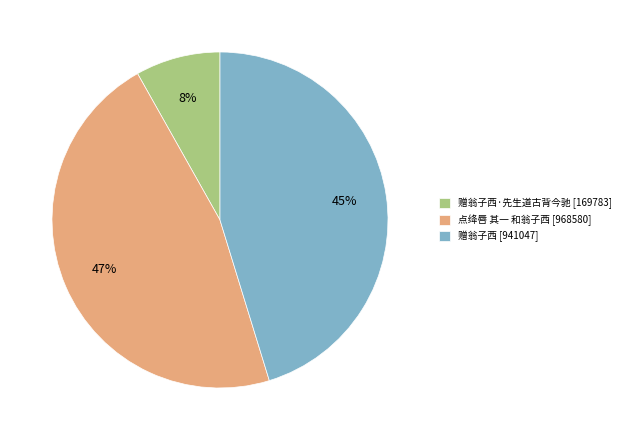

To the nearest percent, what is the difference between the 赠翁子西 [941047] and 赠翁子西·先生道古背今驰 [169783] slice percentages?

37%